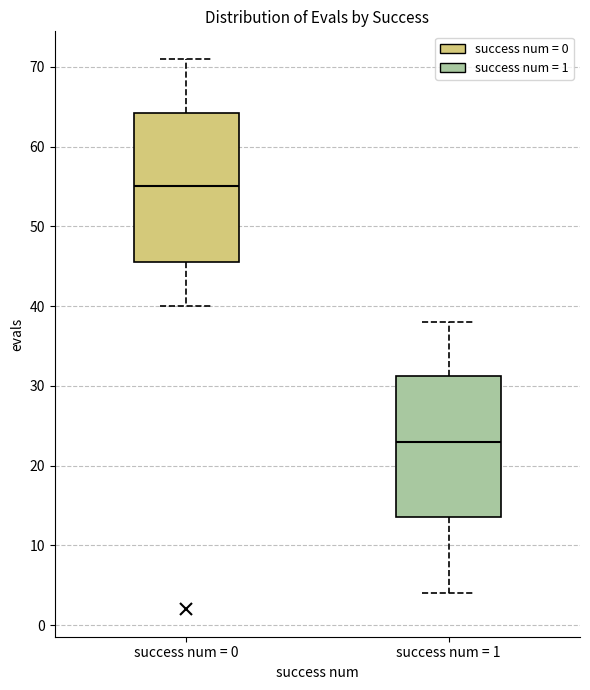

Where does the upper whisker of the box for success num = 0 end on the y-axis? The values are not printed on the chart, so give them approximately, as read against the axis.

71